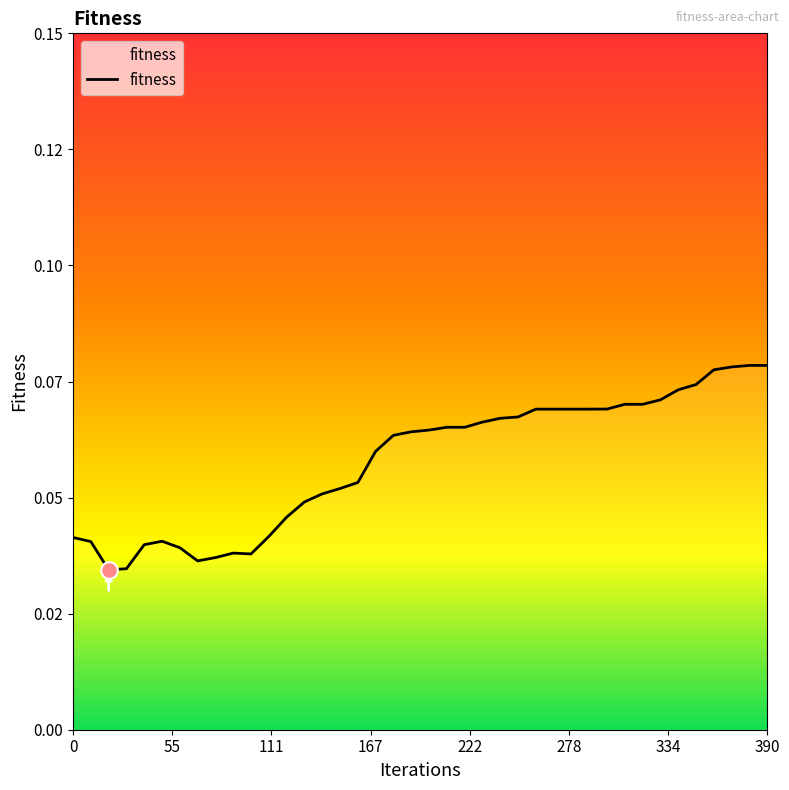

Reading left to right, extract all data points from this chart.

0.0	0.0	0.0	0.0	0.0	0.0	0.0	0.0	0.0	0.0	0.0	0.0	0.0	0.0	0.1	0.1	0.1	0.1	0.1	0.1	0.1	0.1	0.1	0.1	0.1	0.1	0.1	0.1	0.1	0.1	0.1	0.1	0.1	0.1	0.1	0.1	0.1	0.1	0.1	0.1